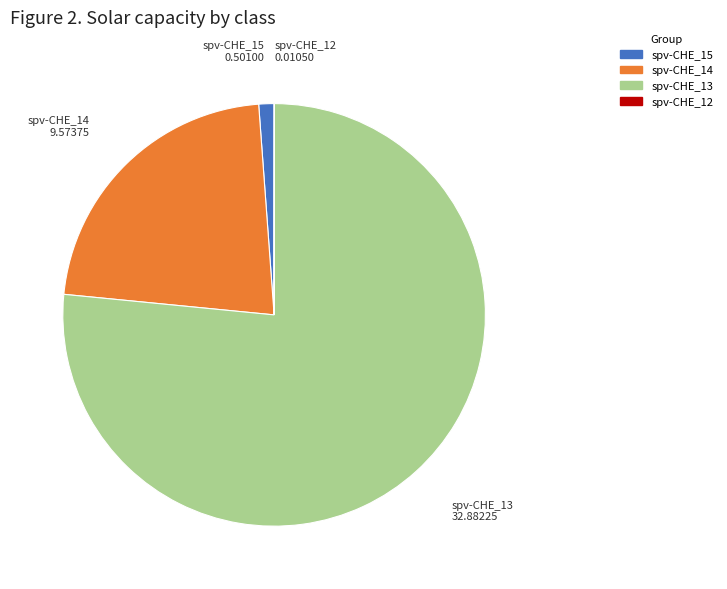

Is there any slice that represents more than half of the pie?

Yes